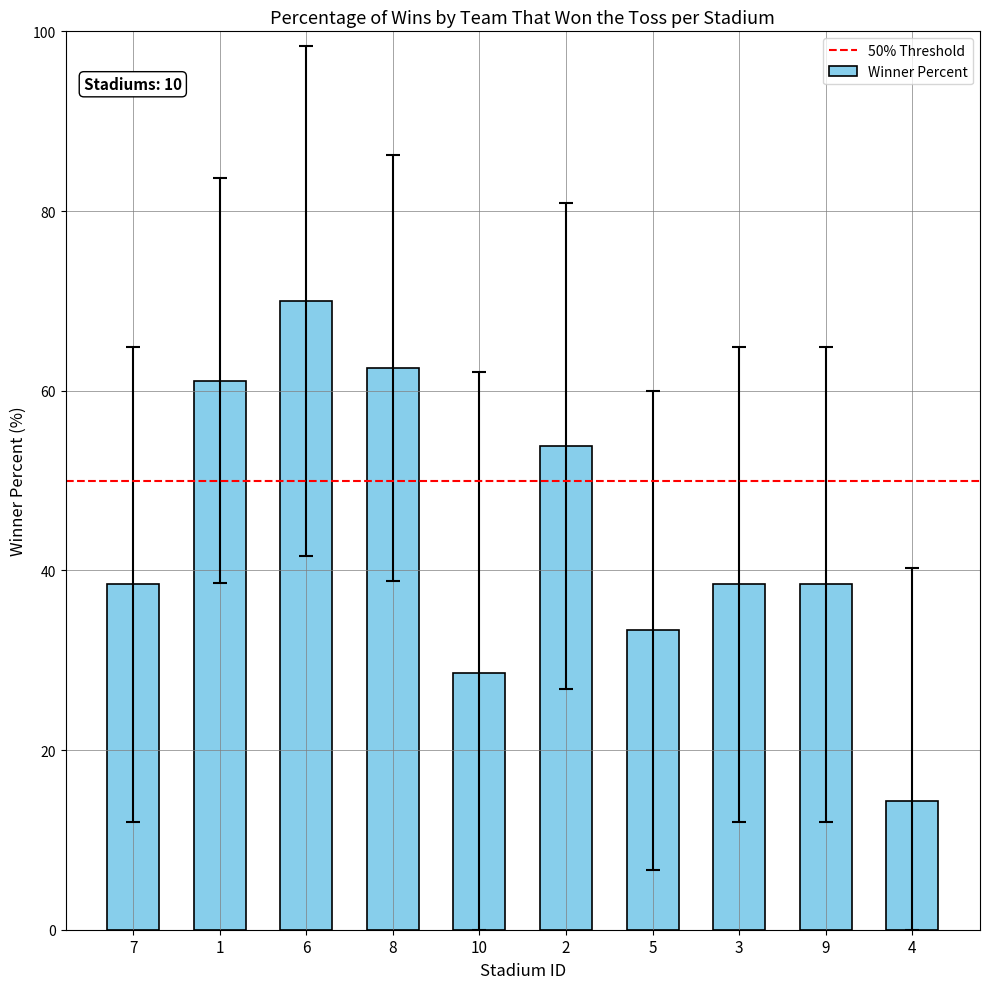

What is the change in value from 6 to 5?

-36.7